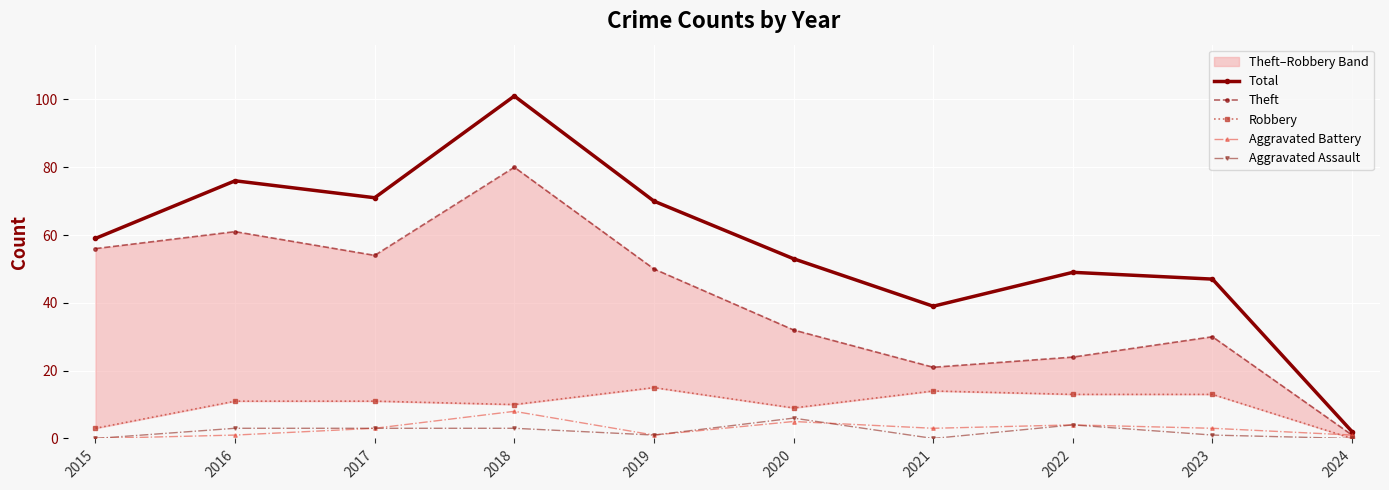

True or false: Aggravated Assault and Total cross at least once.

False